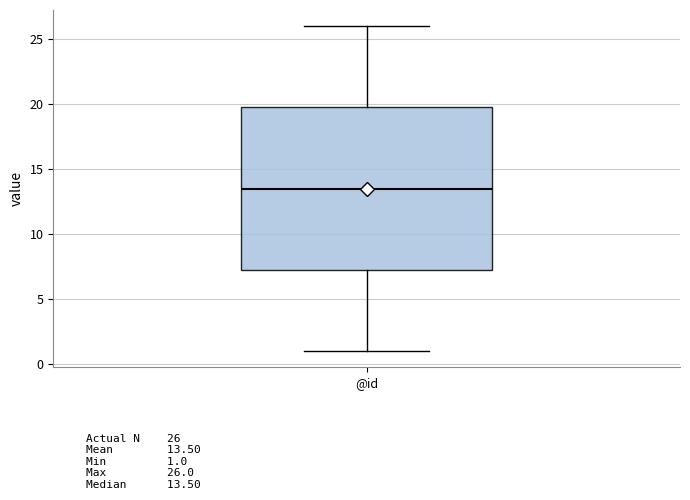

Read this box plot against the y-axis: the position of the median line, the range covered by the box, and the ends of both whiskers. The values are not printed on the chart, so give them approximately, as read against the axis.

median 13.5, box 7.5 to 20.0, whiskers 1.0 to 26.0